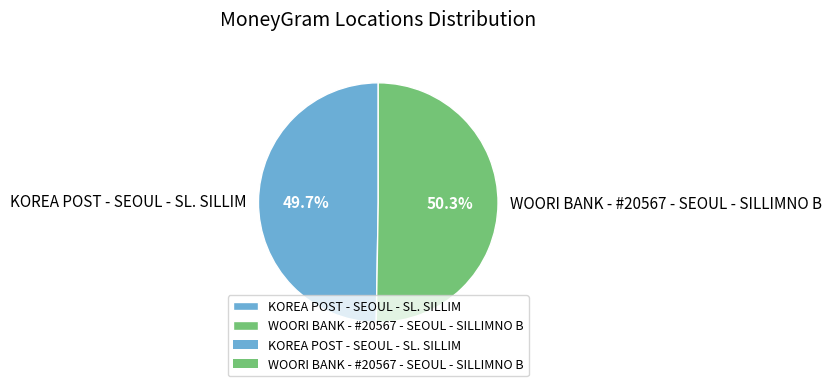

Which slice is the smallest?

KOREA POST - SEOUL - SL. SILLIM